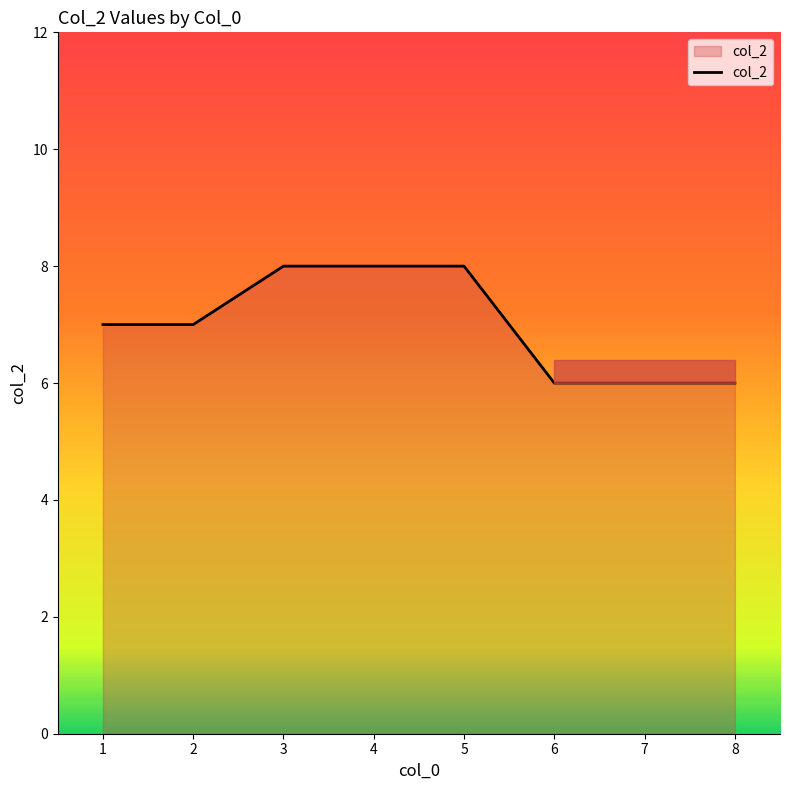

Is it true that the value at 5 is 2?

False